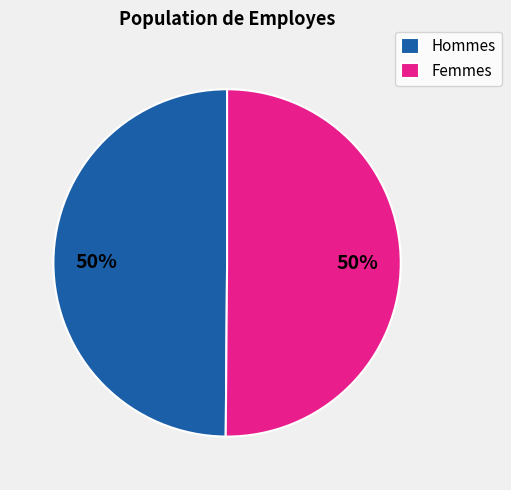

To the nearest percent, what is the average slice percentage?

50%